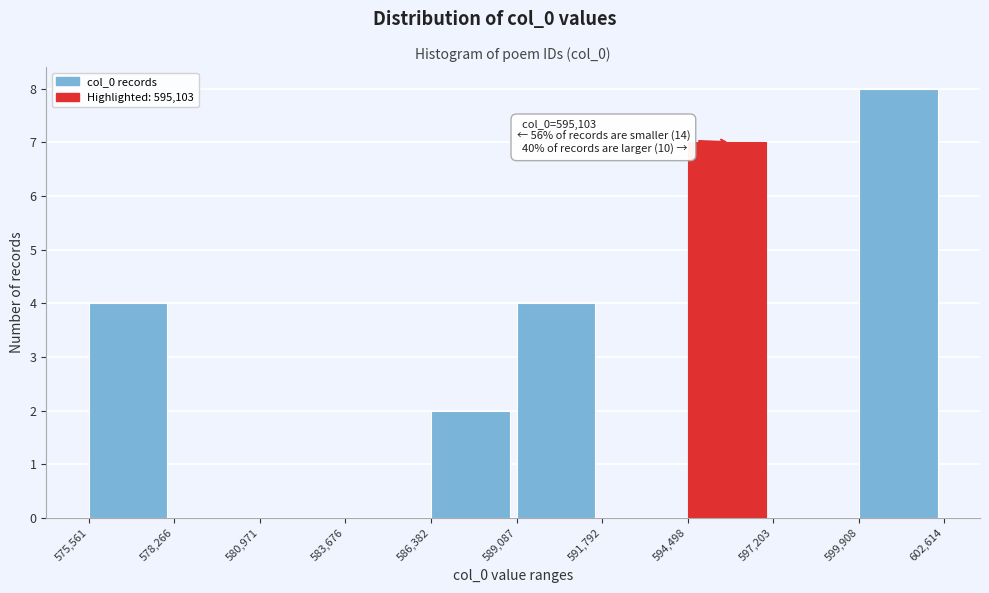

Over which range of the x-axis is the bar tallest?

599,908 to 602,614